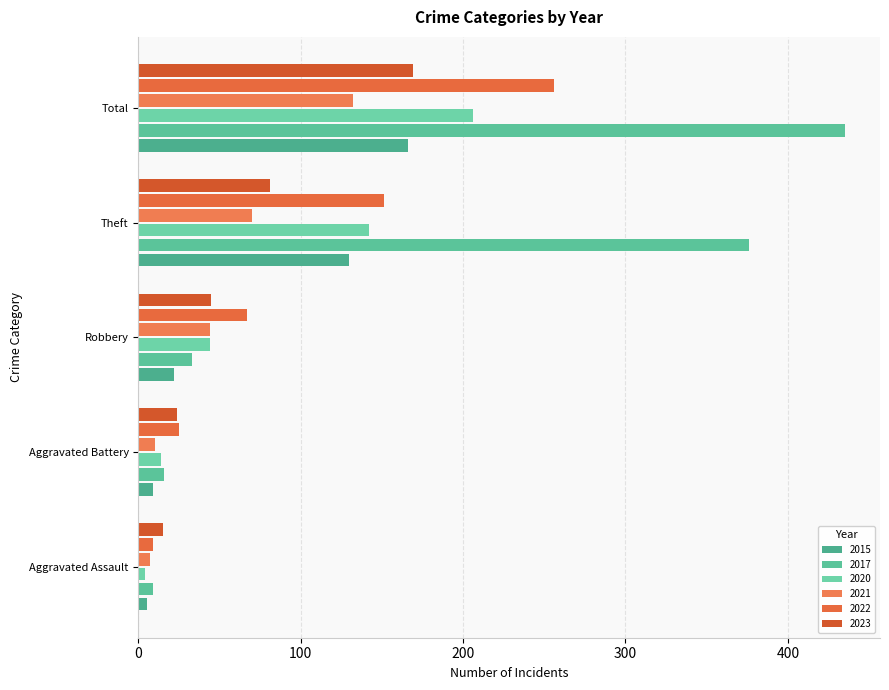

At which label is 2023 closest to 92?

Theft